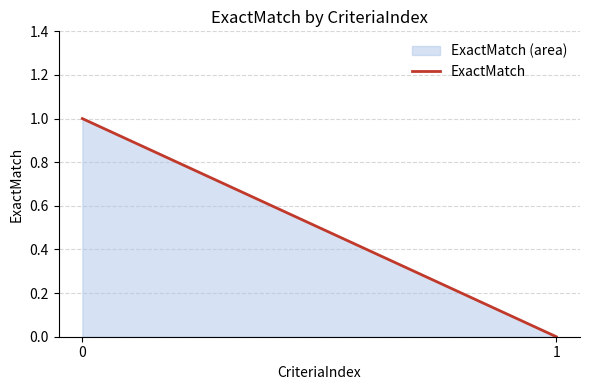

How many positive values are there?

1